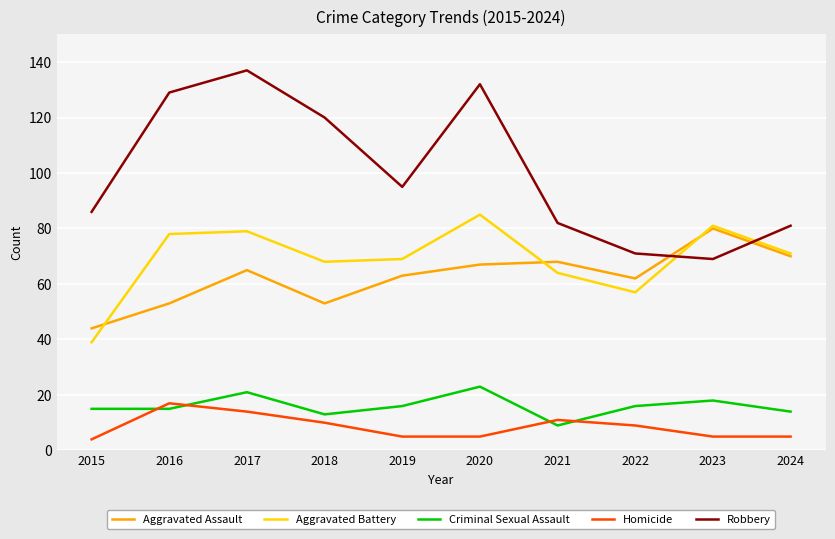

In Criminal Sexual Assault, how many points are higher than both neighbors (excluding endpoints)?

3